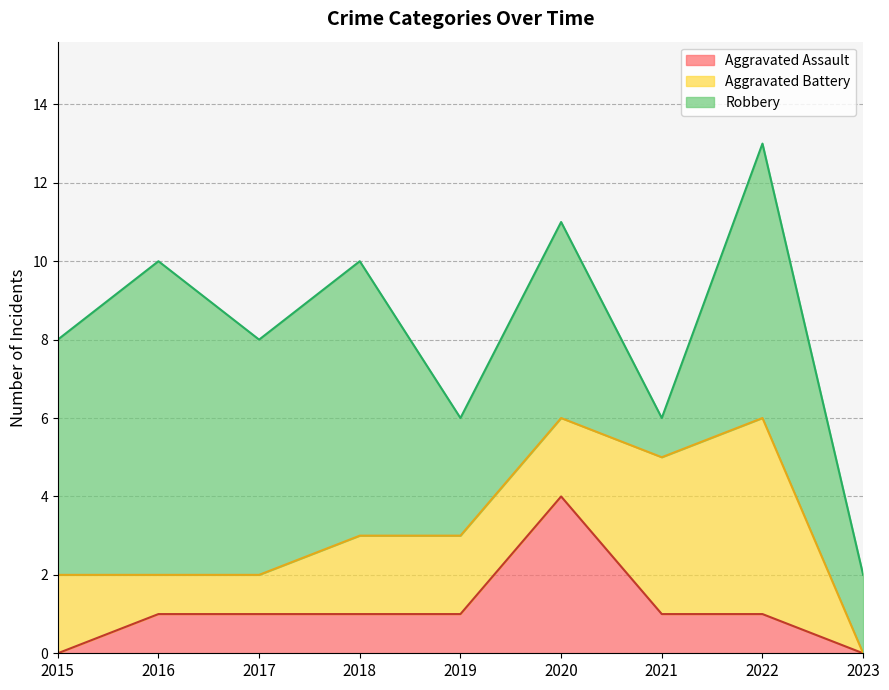

True or false: Robbery and Aggravated Assault cross at least once.

False